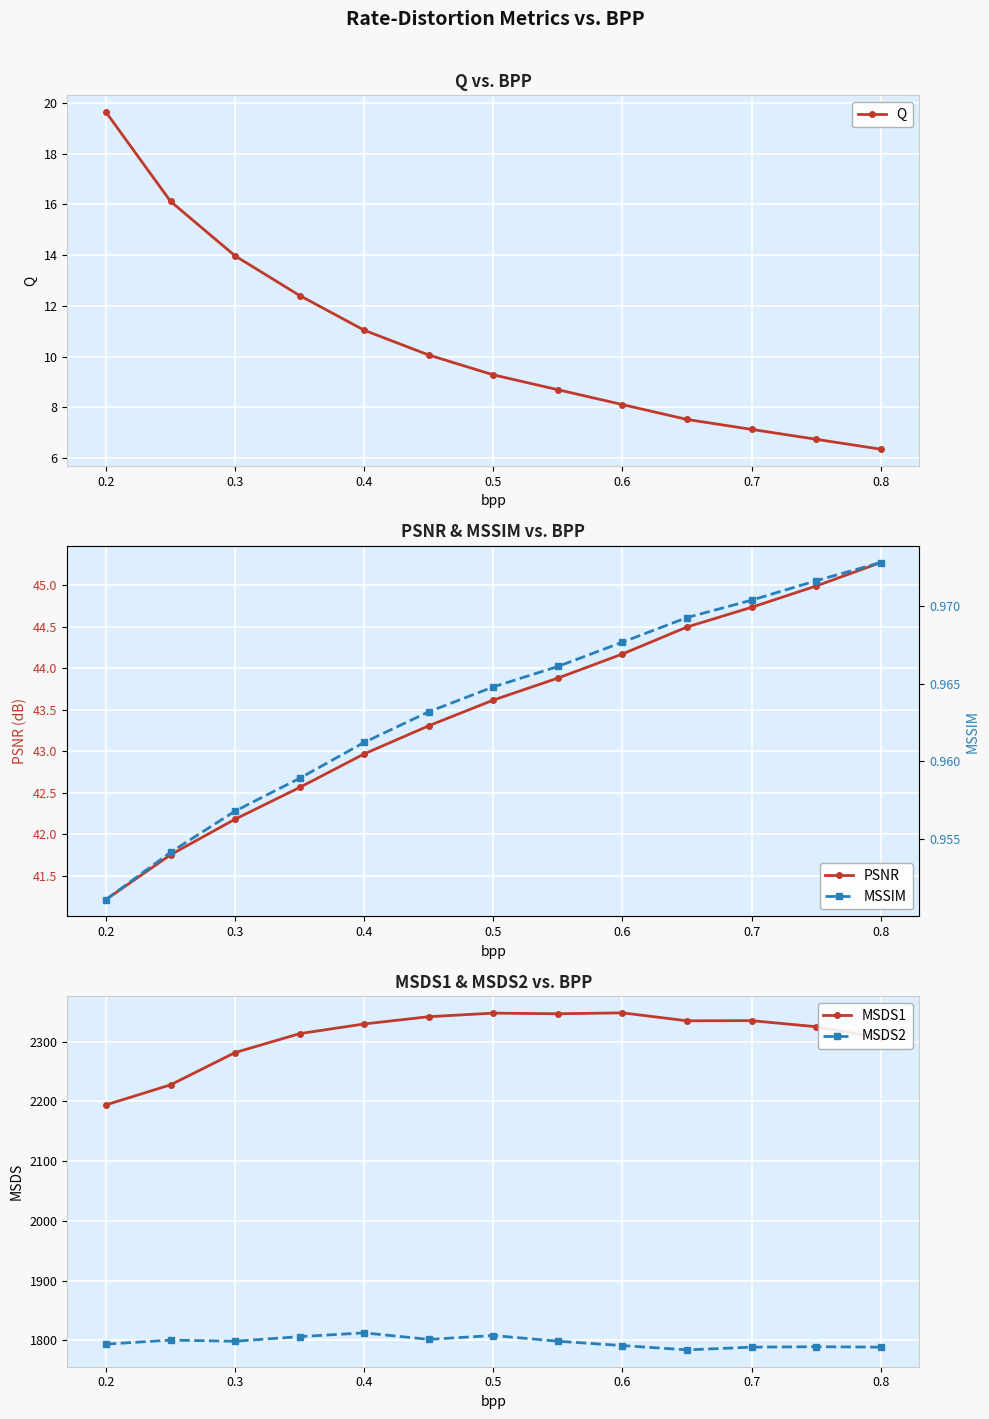

What is the maximum value shown in the chart?

2348.0